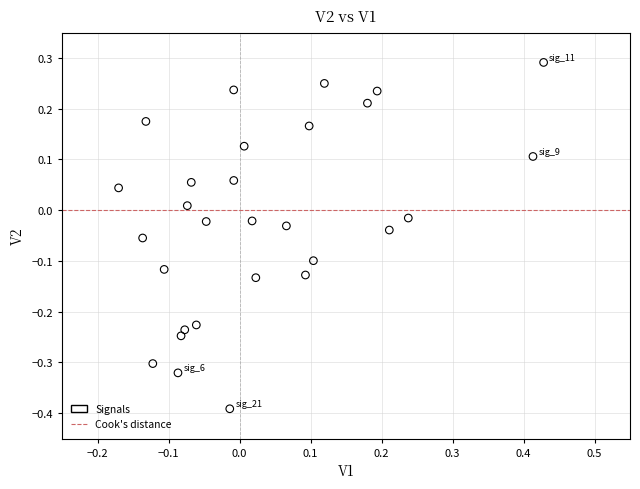

What is the range of X values (max minus min)?

0.6